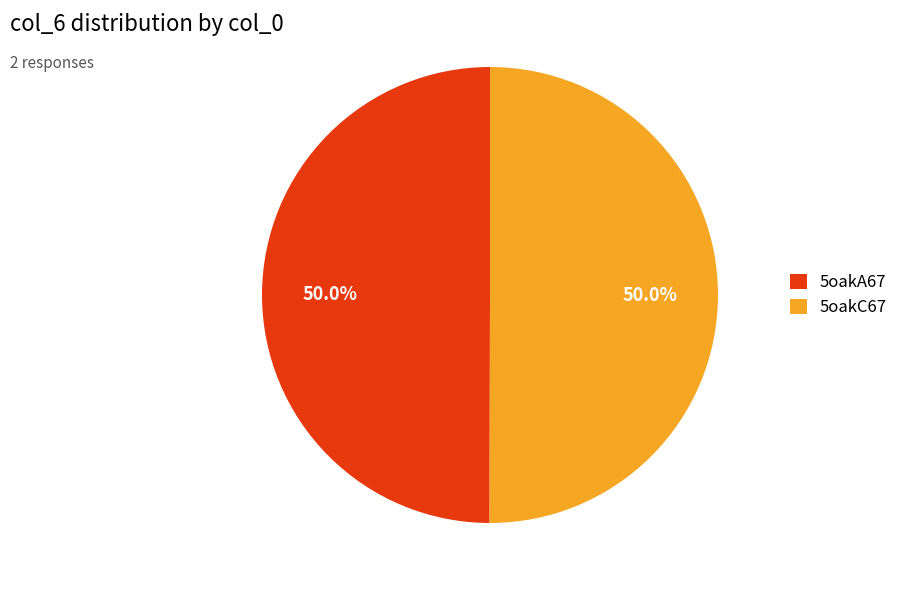

How much of the chart is everything except 5oakA67?

50.0%